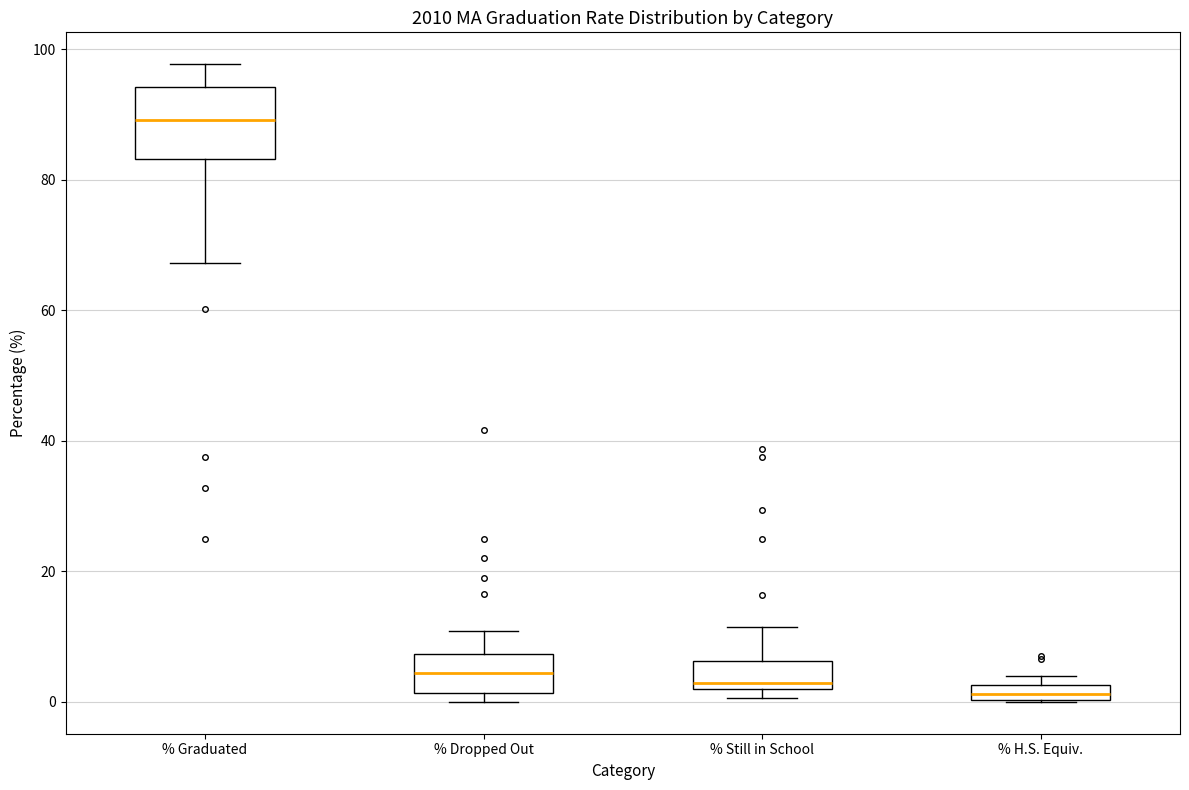

Which box has the highest median line?

% Graduated